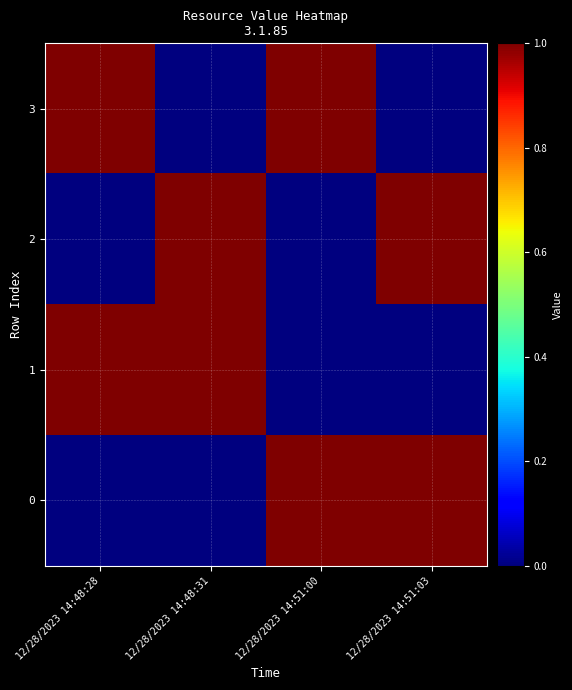

At how many categories does at least one series exceed 0?

4